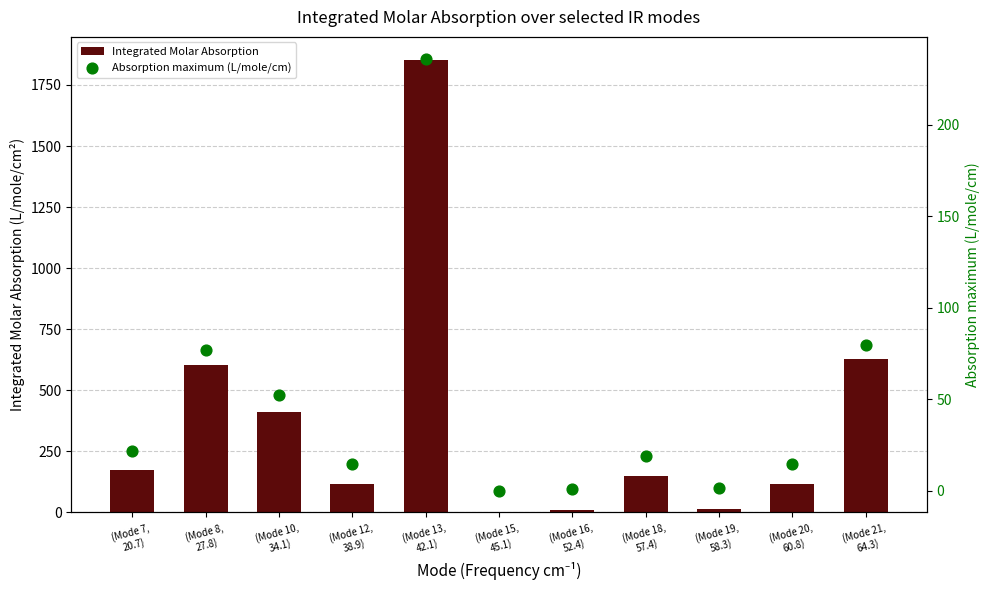

Which series reaches the maximum Y coordinate?

Integrated Molar Absorption